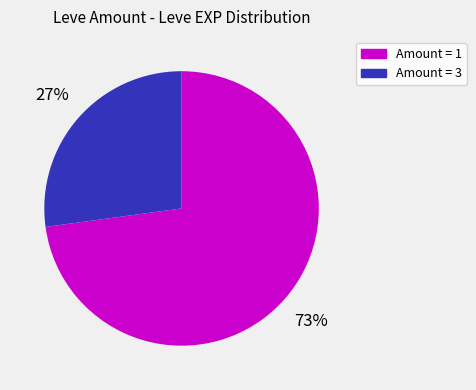

Is there a majority slice in this chart?

Yes